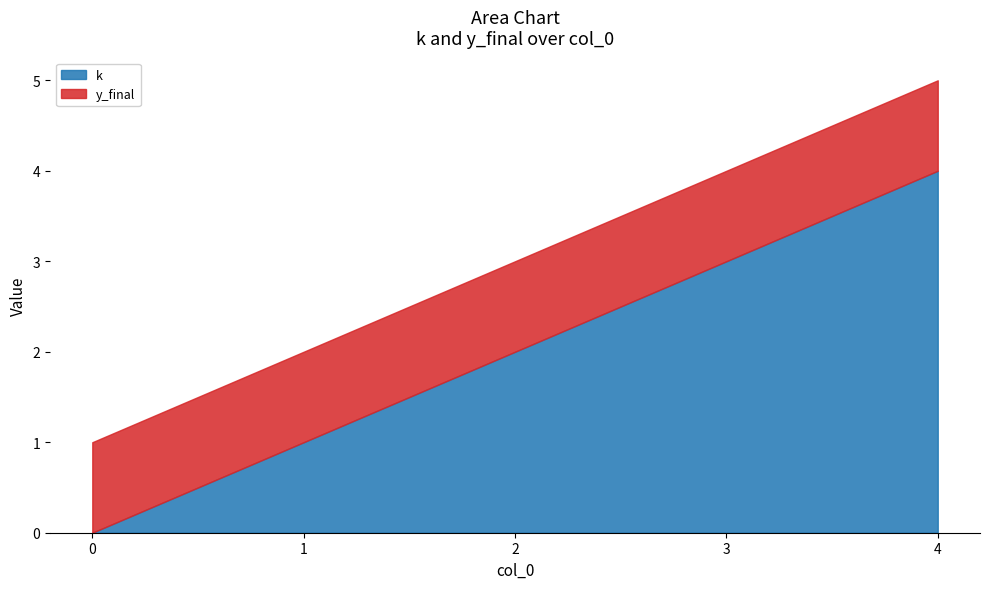

What is the total value across all series at 4?

5